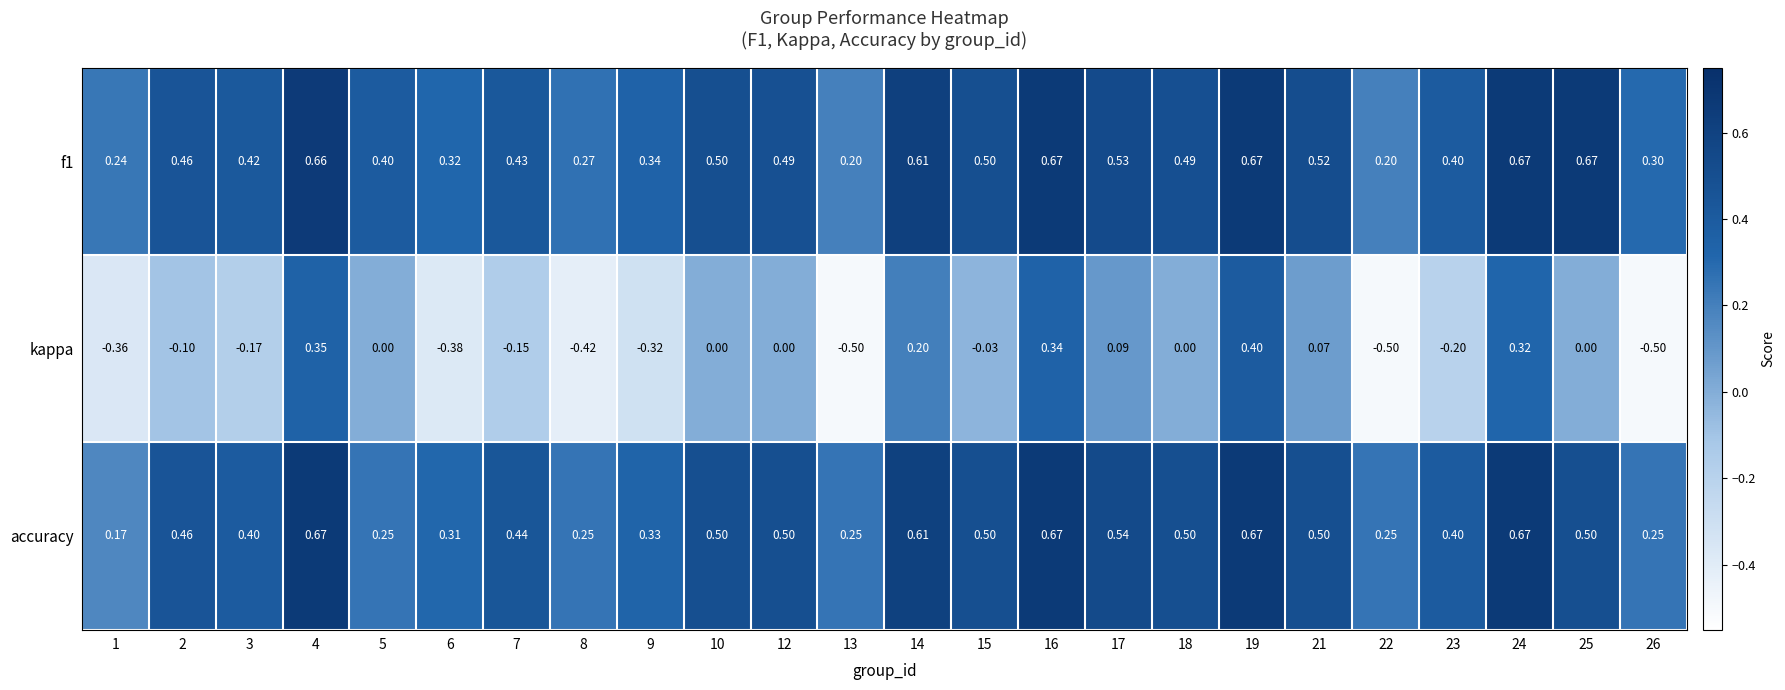

Which series changed the most between 8 and 13?

kappa